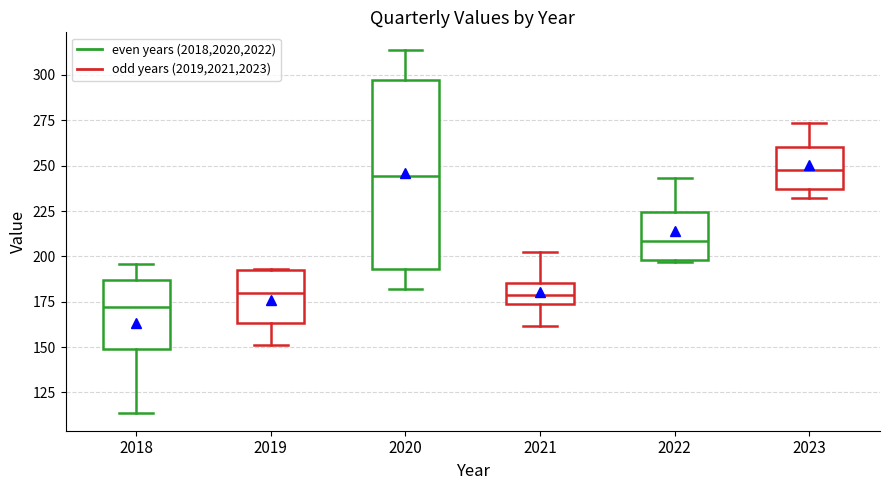

Reading left to right, read every box against the y-axis: the position of its median line, the range the box covers, and the ends of its whiskers. The values are not printed on the chart, so give them approximately, as read against the axis.

2018: median 170, box 150 to 185, whiskers 115 to 195
2019: median 180, box 165 to 195, whiskers 150 to 195
2020: median 245, box 195 to 295, whiskers 180 to 315
2021: median 180, box 175 to 185, whiskers 160 to 200
2022: median 210, box 200 to 225, whiskers 195 to 245
2023: median 250, box 235 to 260, whiskers 230 to 275